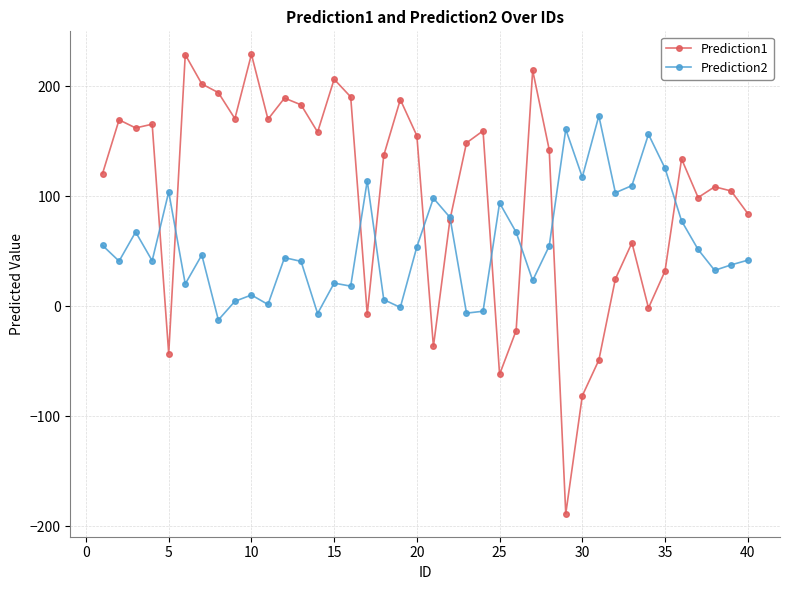

How many lines are shown in the chart?

2